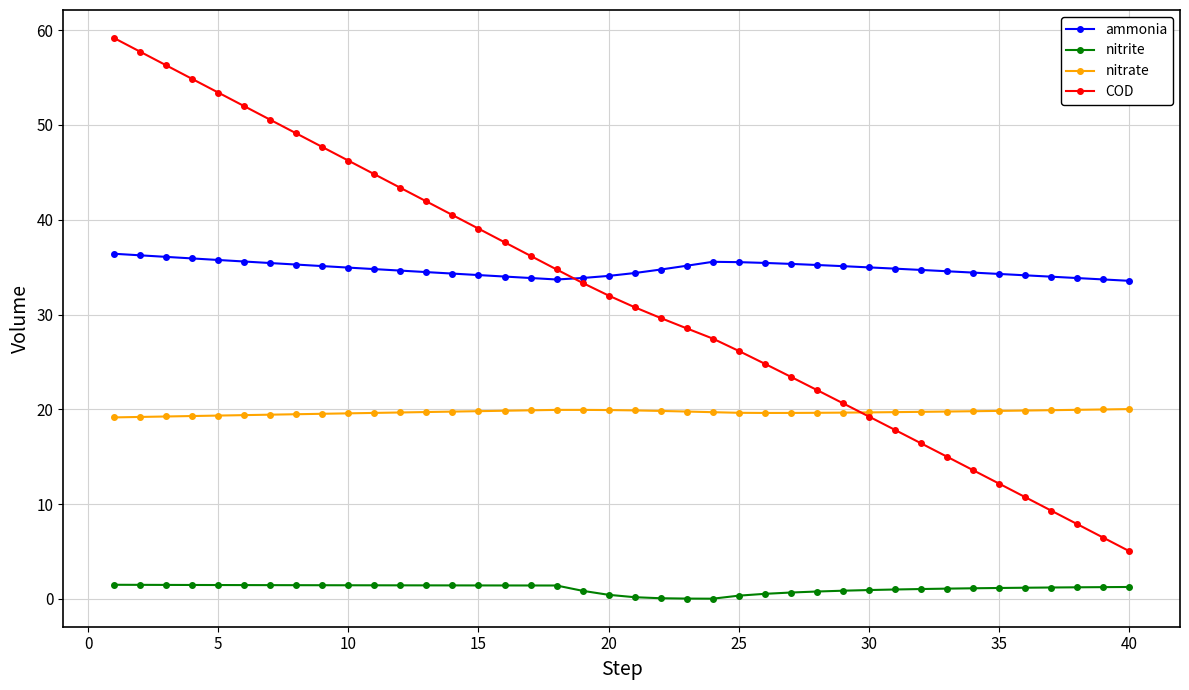

Which series has the largest total across all categories?

ammonia